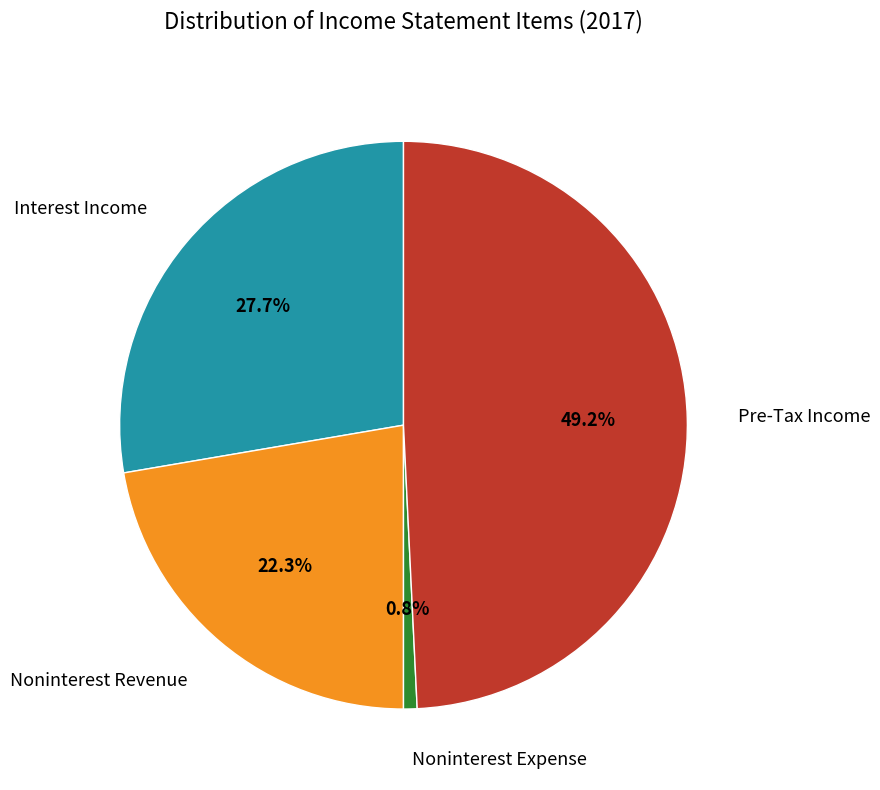

Is there a majority slice in this chart?

No